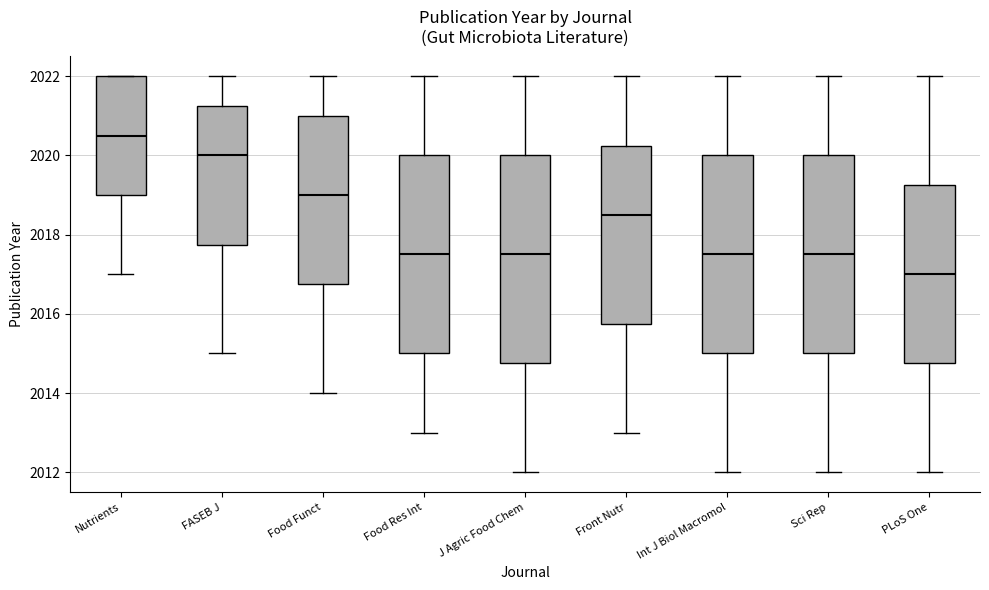

Reading left to right, read every box against the y-axis: the position of its median line, the range the box covers, and the ends of its whiskers. The values are not printed on the chart, so give them approximately, as read against the axis.

Nutrients: median 2020.6, box 2019.0 to 2022.0, whiskers 2017.0 to 2022.0
FASEB J: median 2020.0, box 2017.8 to 2021.2, whiskers 2015.0 to 2022.0
Food Funct: median 2019.0, box 2016.8 to 2021.0, whiskers 2014.0 to 2022.0
Food Res Int: median 2017.6, box 2015.0 to 2020.0, whiskers 2013.0 to 2022.0
J Agric Food Chem: median 2017.6, box 2014.8 to 2020.0, whiskers 2012.0 to 2022.0
Front Nutr: median 2018.6, box 2015.8 to 2020.2, whiskers 2013.0 to 2022.0
Int J Biol Macromol: median 2017.6, box 2015.0 to 2020.0, whiskers 2012.0 to 2022.0
Sci Rep: median 2017.6, box 2015.0 to 2020.0, whiskers 2012.0 to 2022.0
PLoS One: median 2017.0, box 2014.8 to 2019.2, whiskers 2012.0 to 2022.0